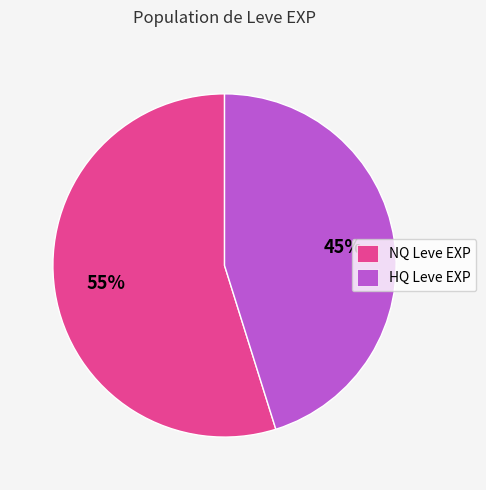

Rank the categories by value from lowest to highest.

HQ Leve EXP, NQ Leve EXP